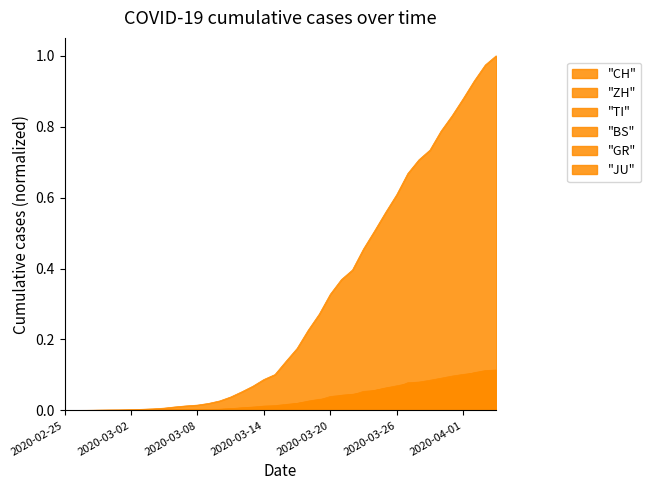

What is the maximum value shown in the chart?

1.0